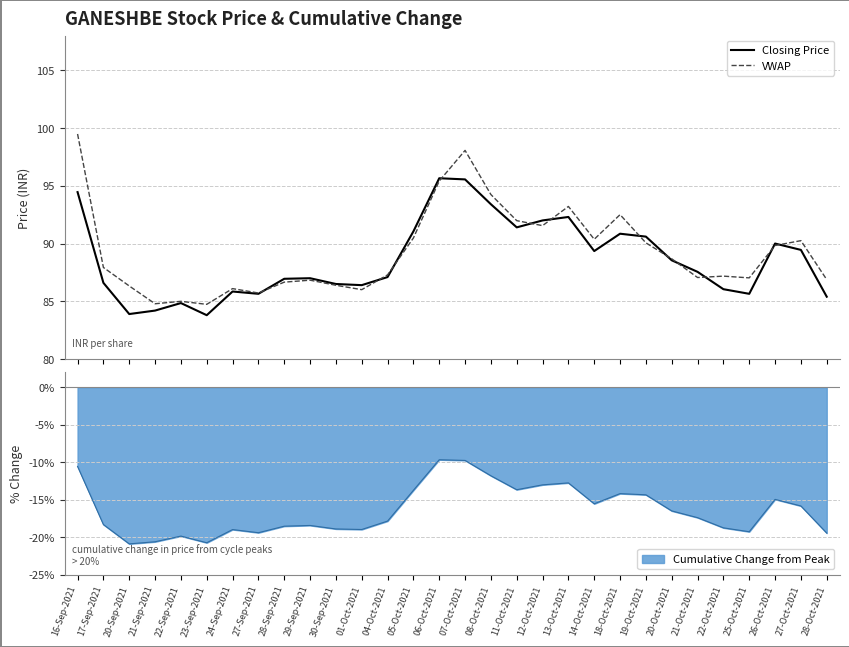

How many values in the Closing Price series exceed 87?

16